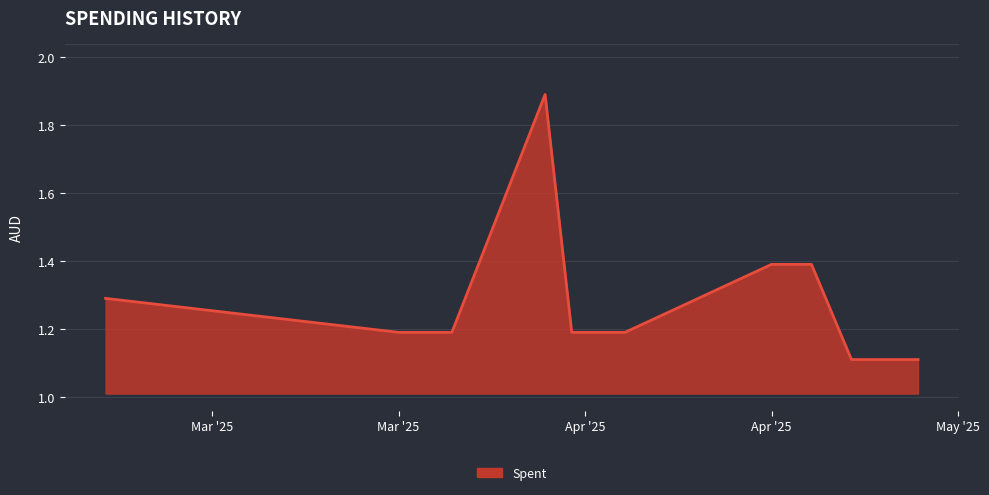

What is the difference between the maximum and minimum values?

0.8